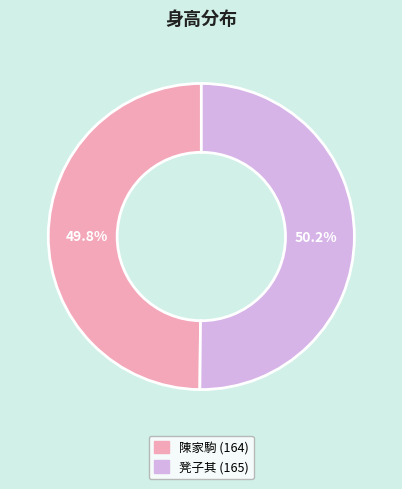

How many segments does this pie chart have?

2